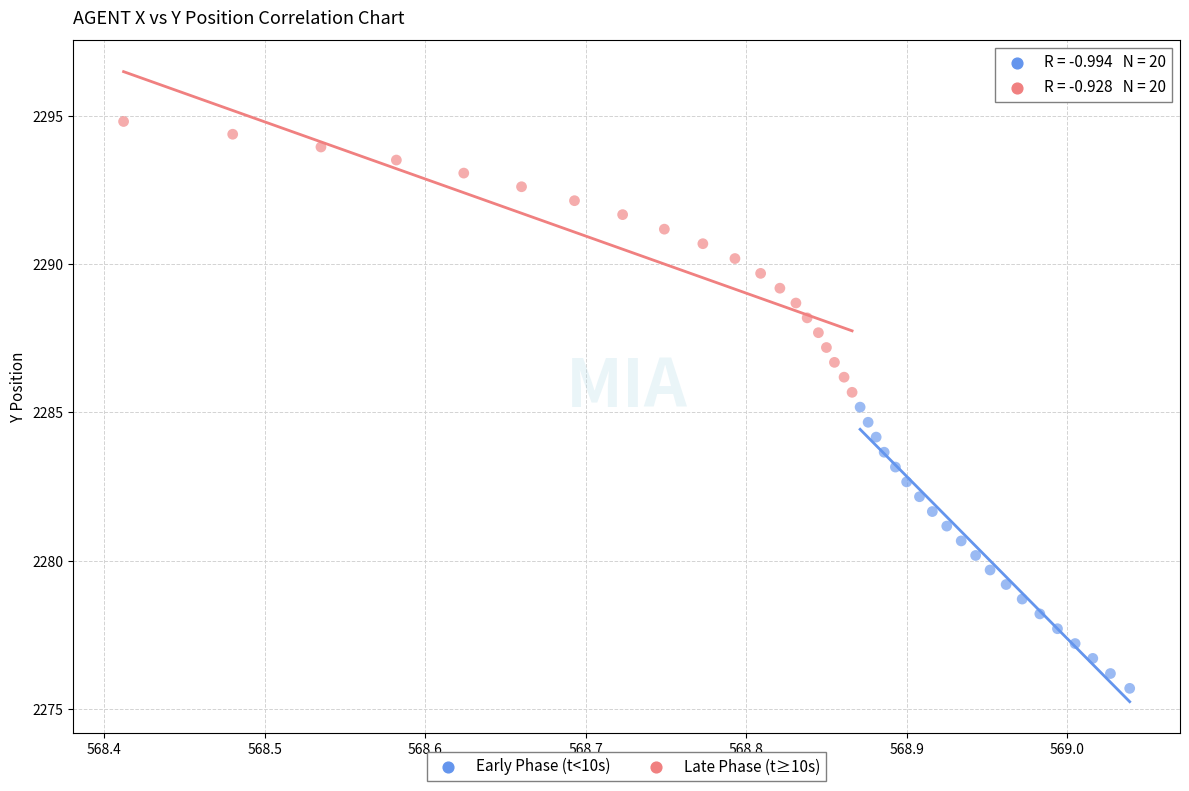

Which series contains the lowest Y value?

Early Phase (t<10s)